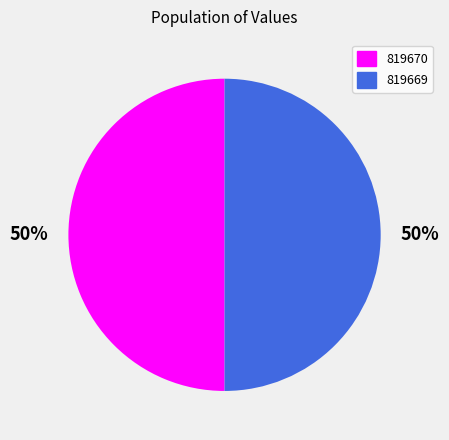

To the nearest percent, what is the average slice percentage?

50%